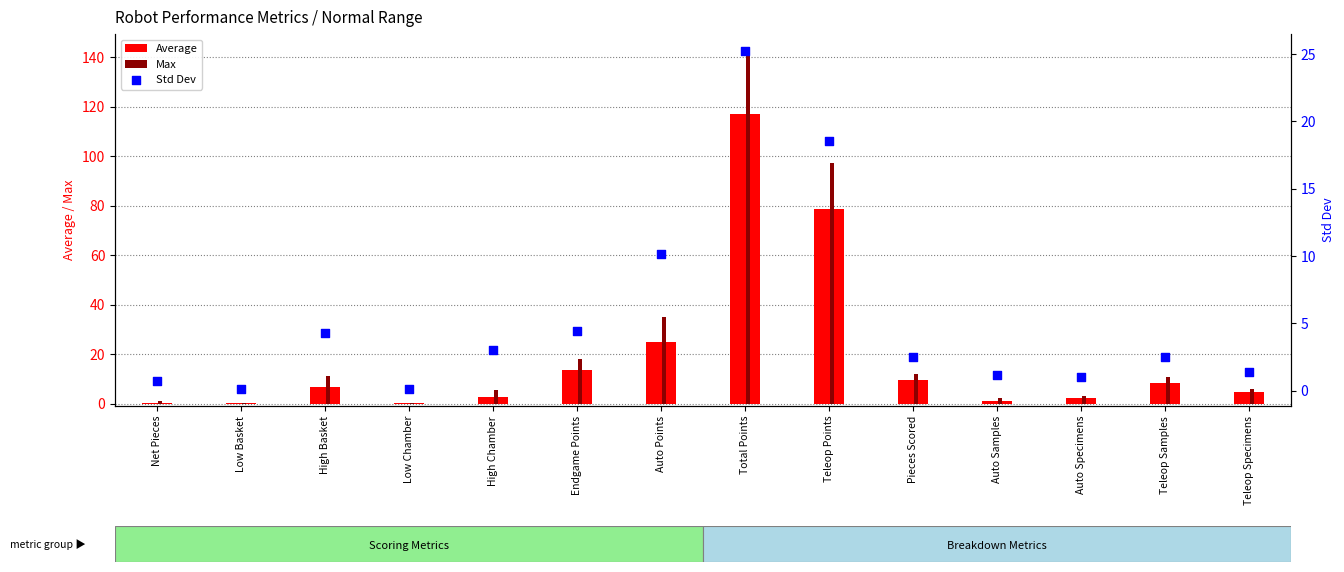

At which category is the sum across all series the highest?

Total Points